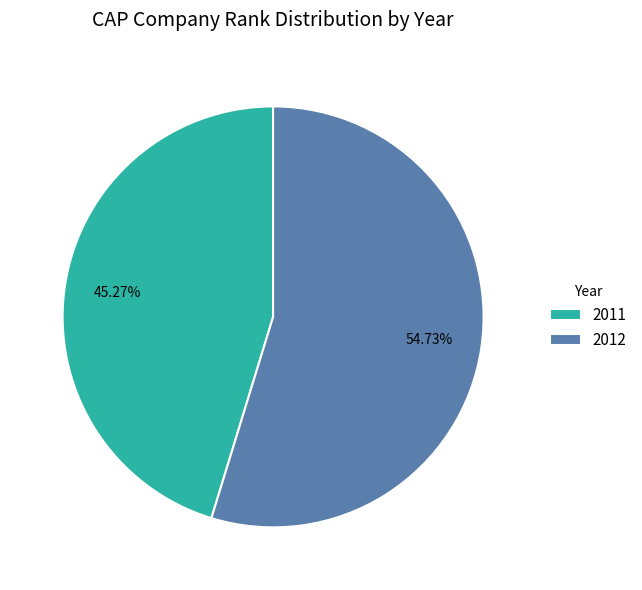

Which has a higher value, 2011 or 2012?

2012